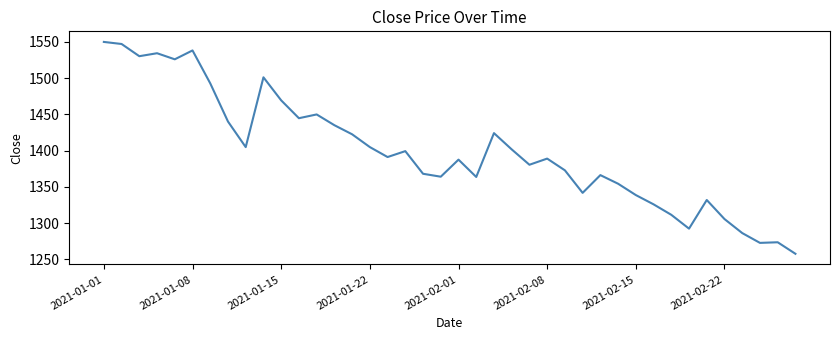

What is the greatest value displayed?

1550.0